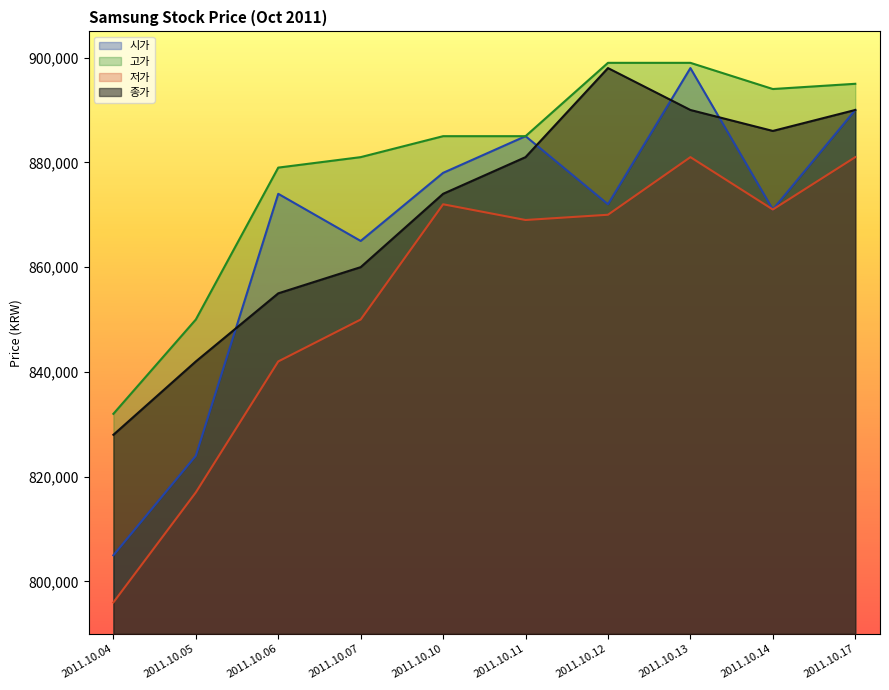

What is the minimum value for 고가?

832000